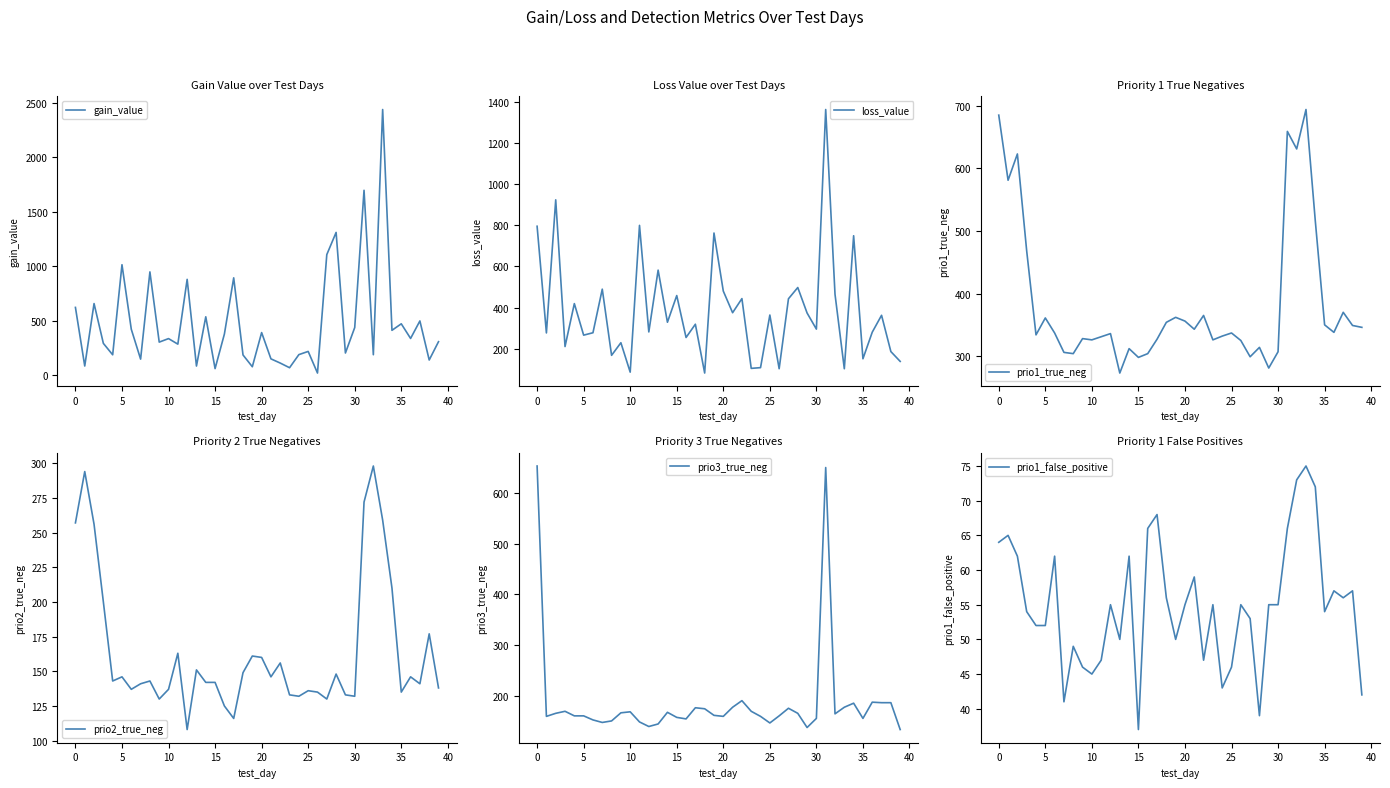

The prio3_true_neg series shows 167.0 at 14. True or false?

True